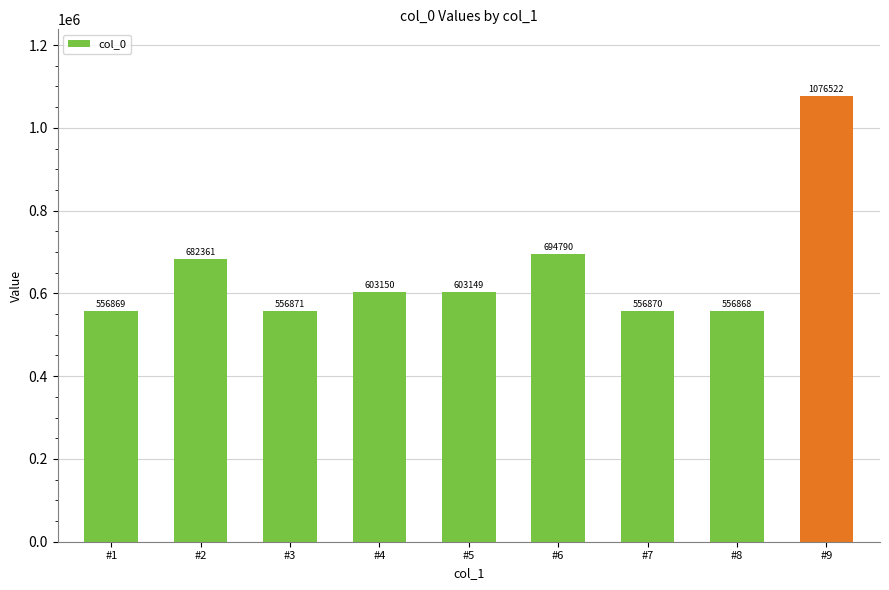

Reading left to right, list all the values displayed in this chart.

#1=556869	#2=682361	#3=556871	#4=603150	#5=603149	#6=694790	#7=556870	#8=556868	#9=1076522